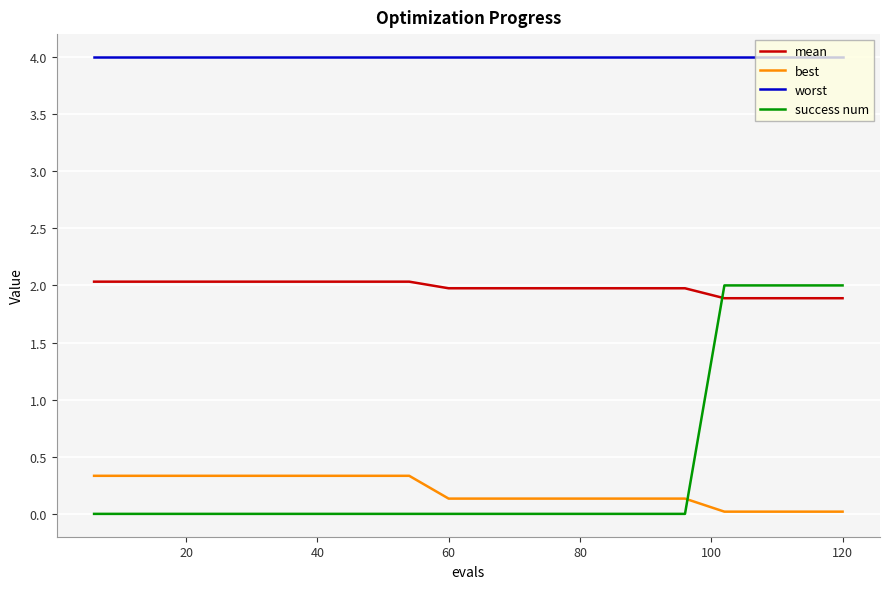

What is the difference between the maximum and minimum values in the best series?

0.3